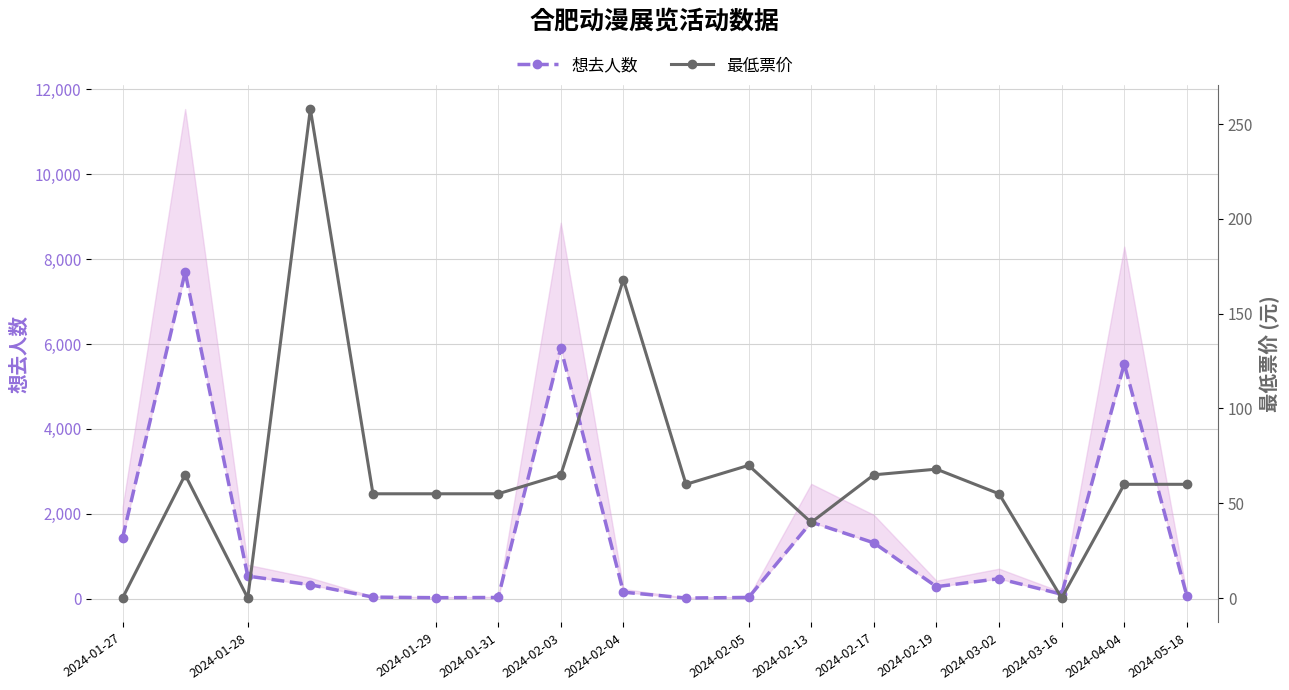

What is the value of the 想去人数 point at the 16th from the left?

104.0